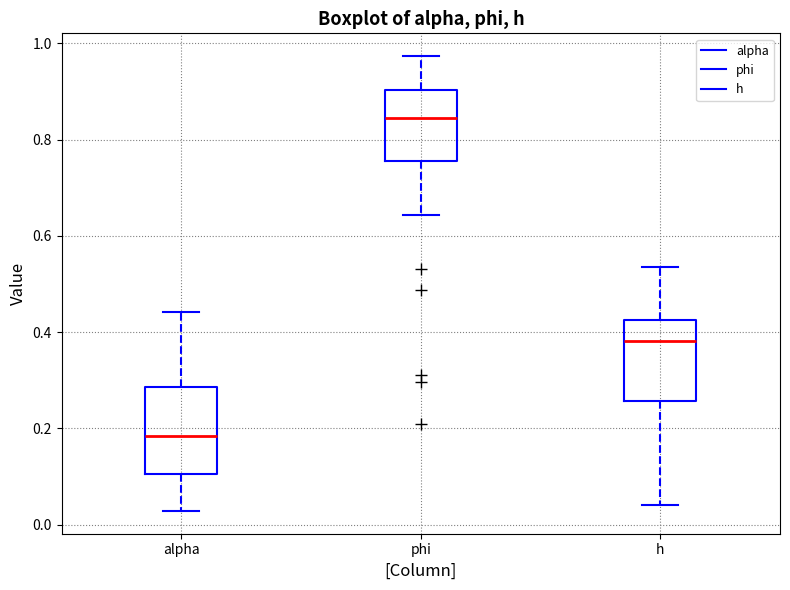

Reading left to right, read every box against the y-axis: the position of its median line, the range the box covers, and the ends of its whiskers. The values are not printed on the chart, so give them approximately, as read against the axis.

alpha: median 0.18, box 0.10 to 0.28, whiskers 0.02 to 0.44
phi: median 0.84, box 0.76 to 0.90, whiskers 0.64 to 0.98
h: median 0.38, box 0.26 to 0.42, whiskers 0.04 to 0.54